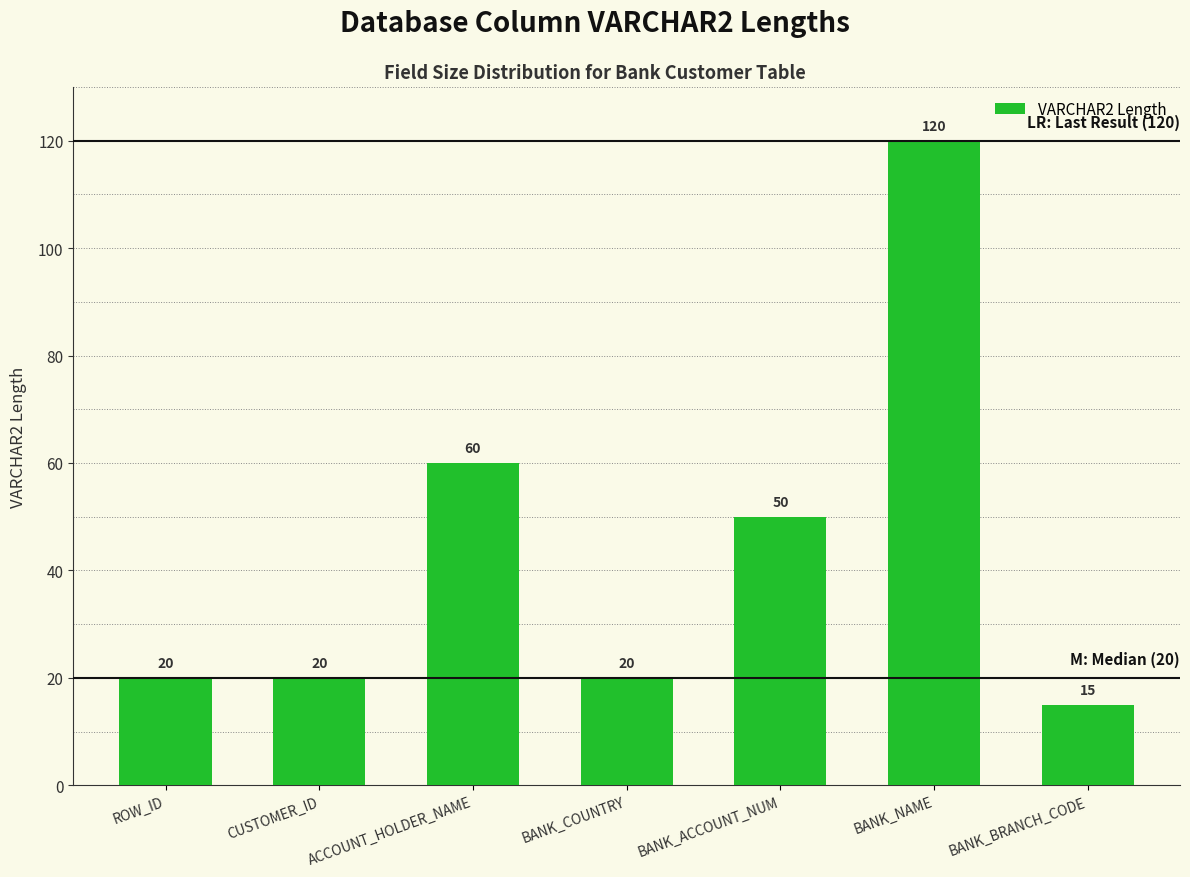

The value at BANK_NAME is 191. True or false?

False